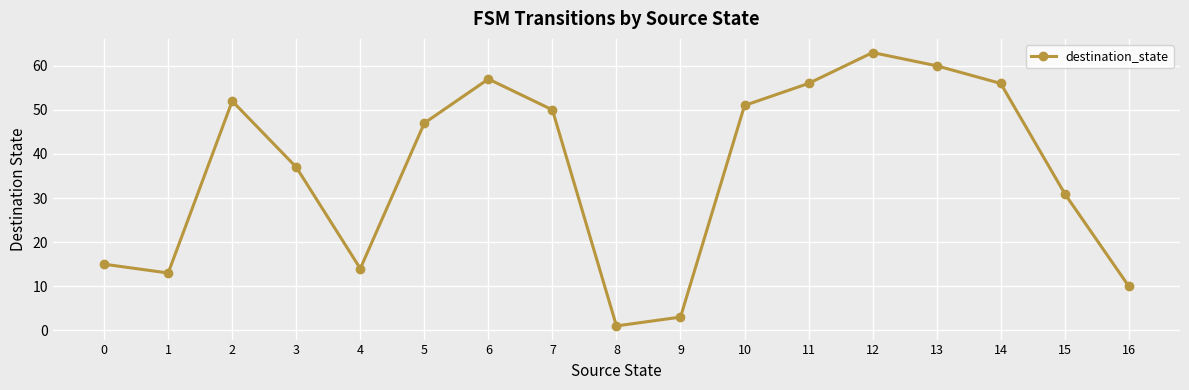

What is the difference between the maximum and minimum values?

62